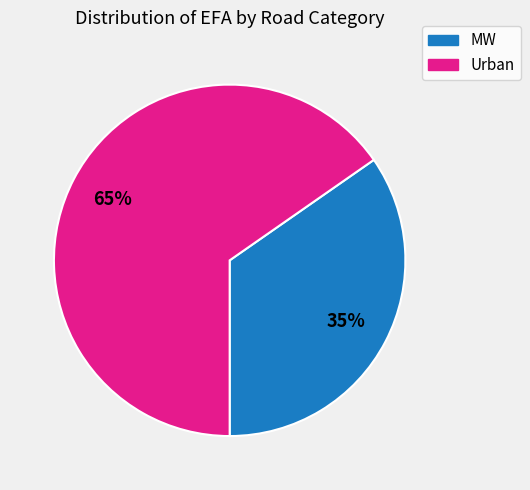

To the nearest percent, what is the average slice percentage?

50%